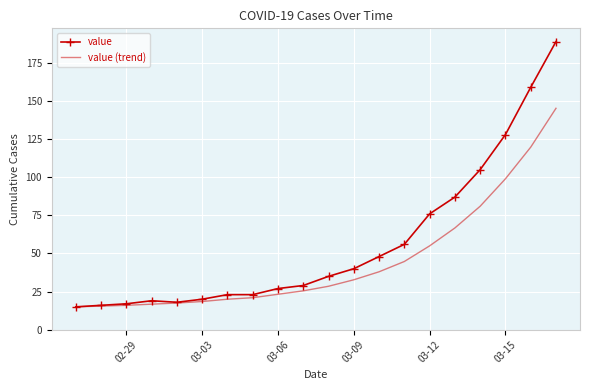

Which series has the largest total across all categories?

value